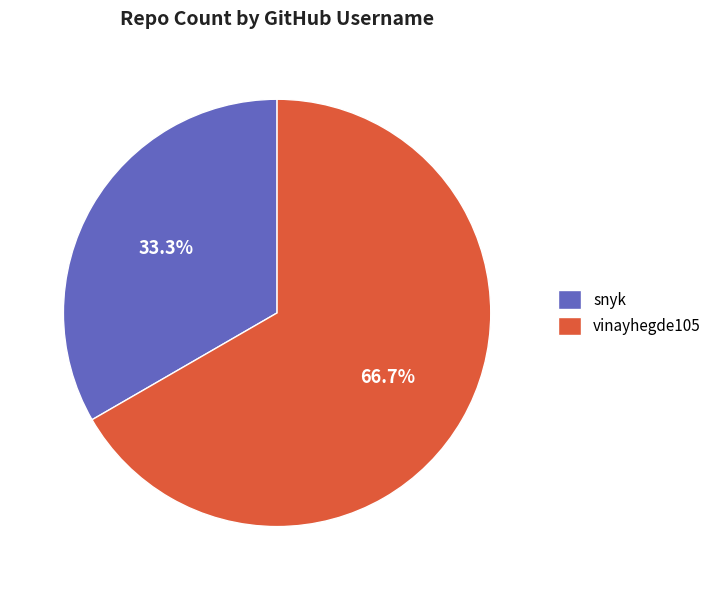

Is vinayhegde105 the majority of the pie?

Yes